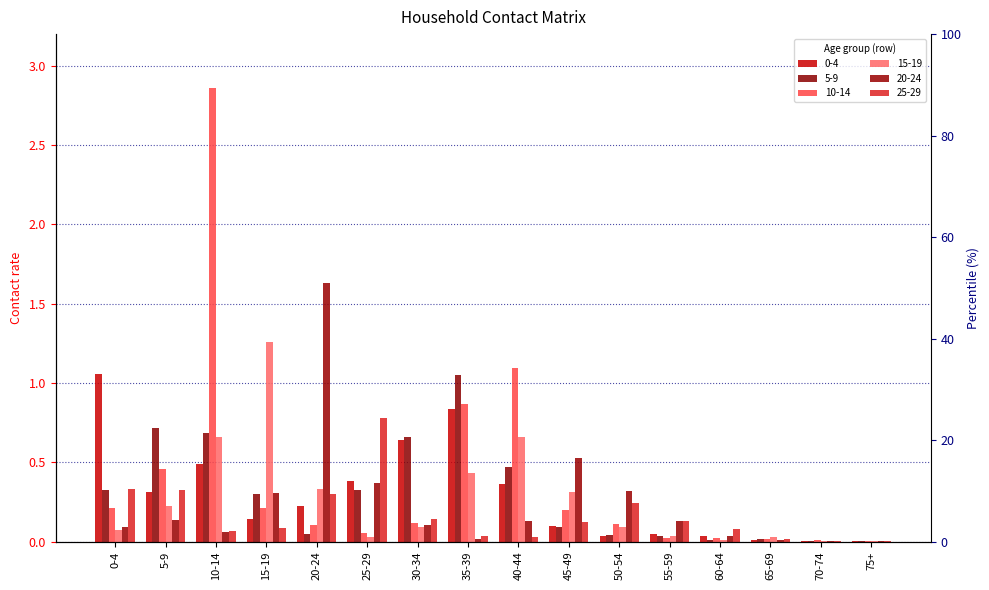

What is the total value across all series at 35-39?

3.2